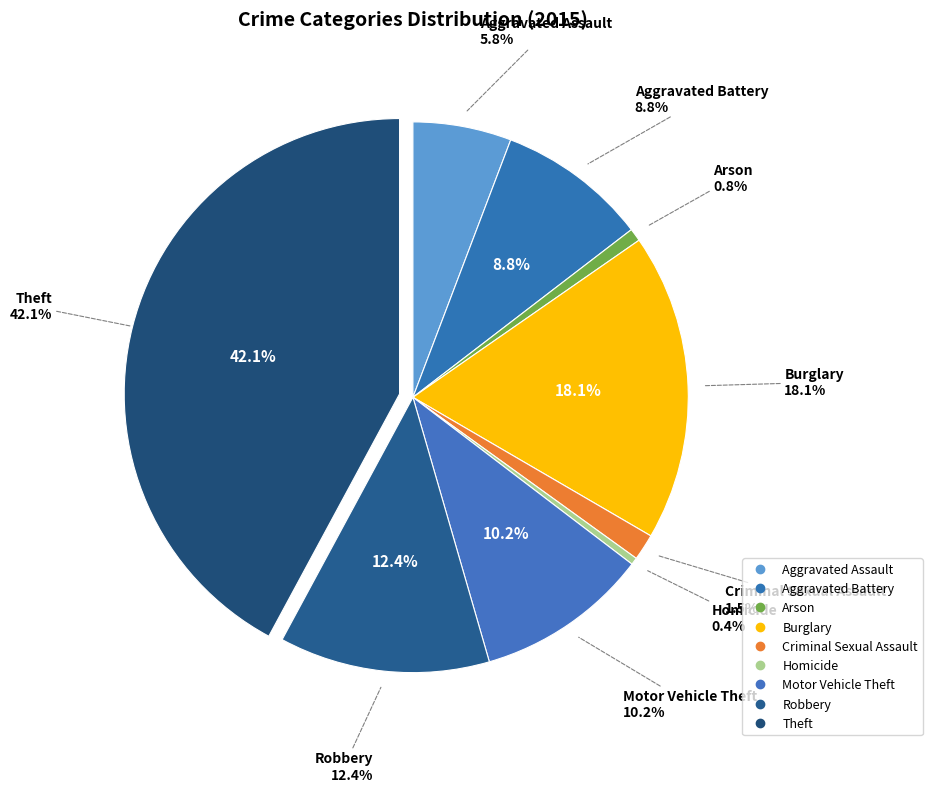

To the nearest percent, what portion does Burglary represent?

18%